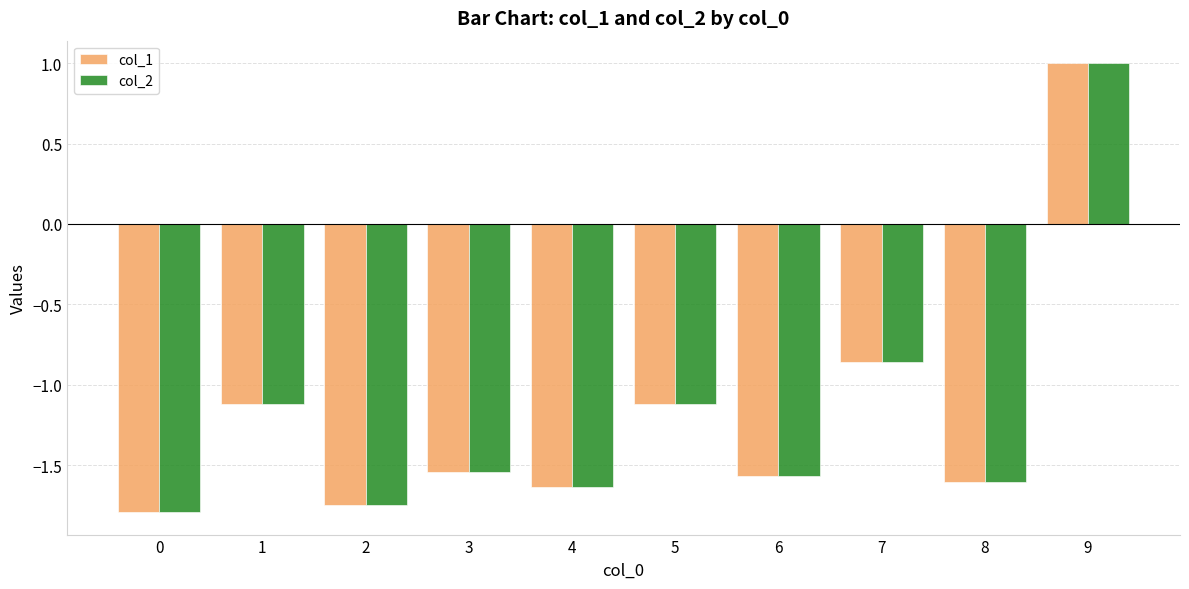

What is the value of the col_1 bar at the 1st from the left?

-1.8